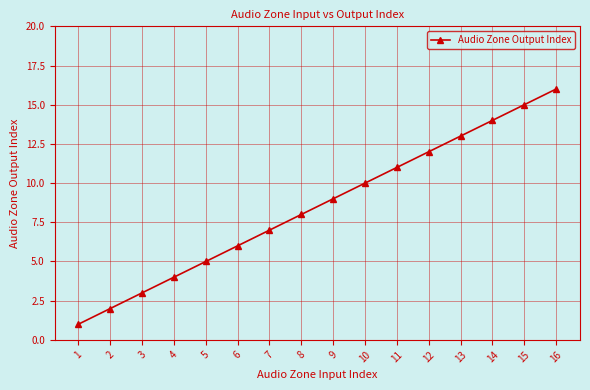

What is the difference between the maximum and second lowest values?

14